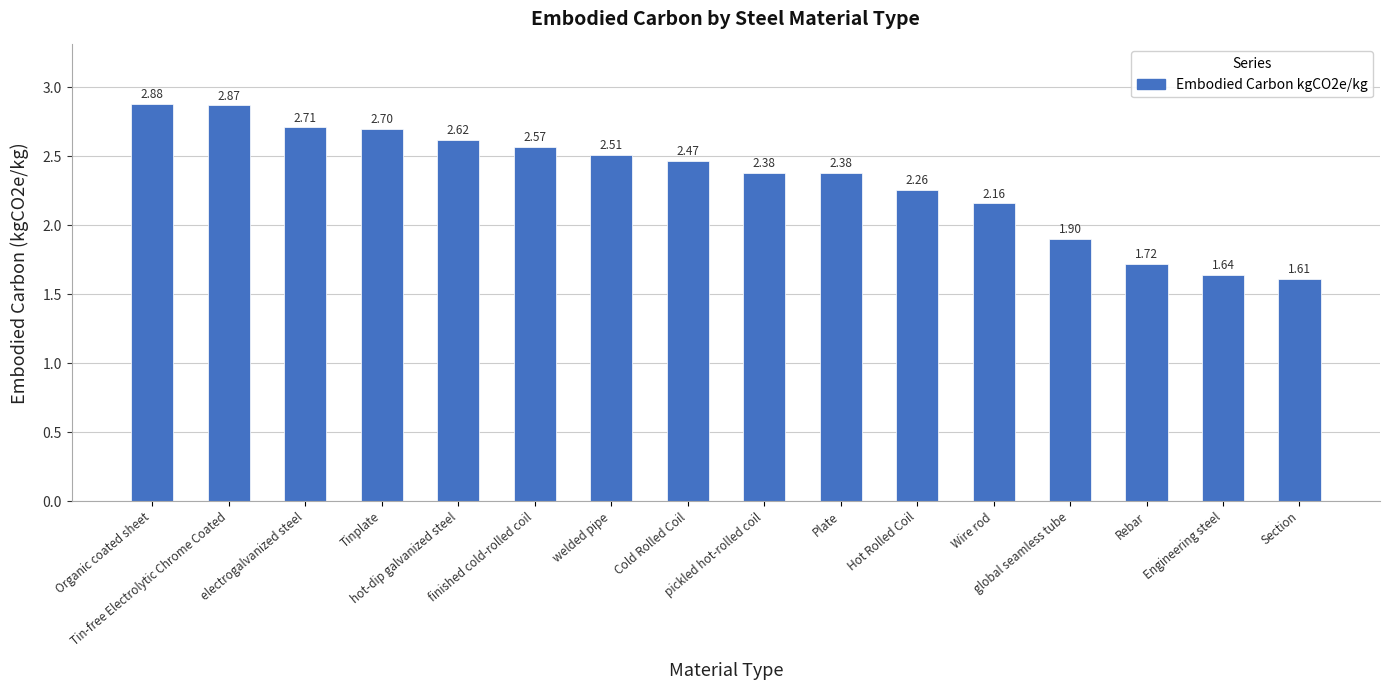

Count the number of data series in this chart.

1